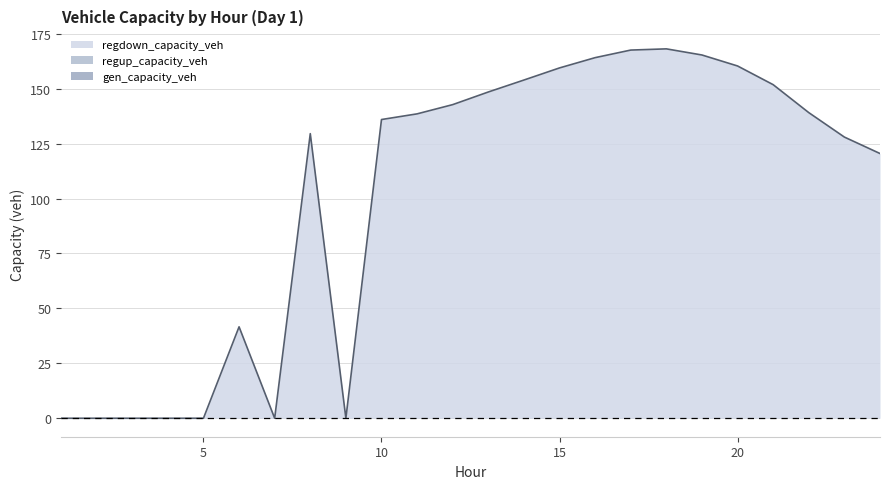

How many categories are shown in the chart?

24